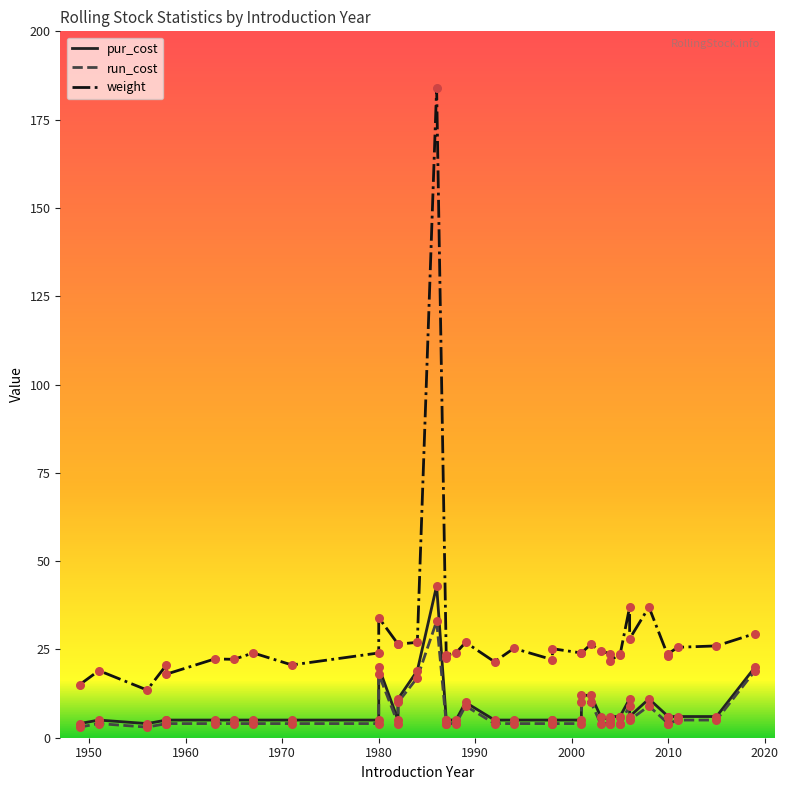

Which series reaches the maximum Y coordinate?

weight